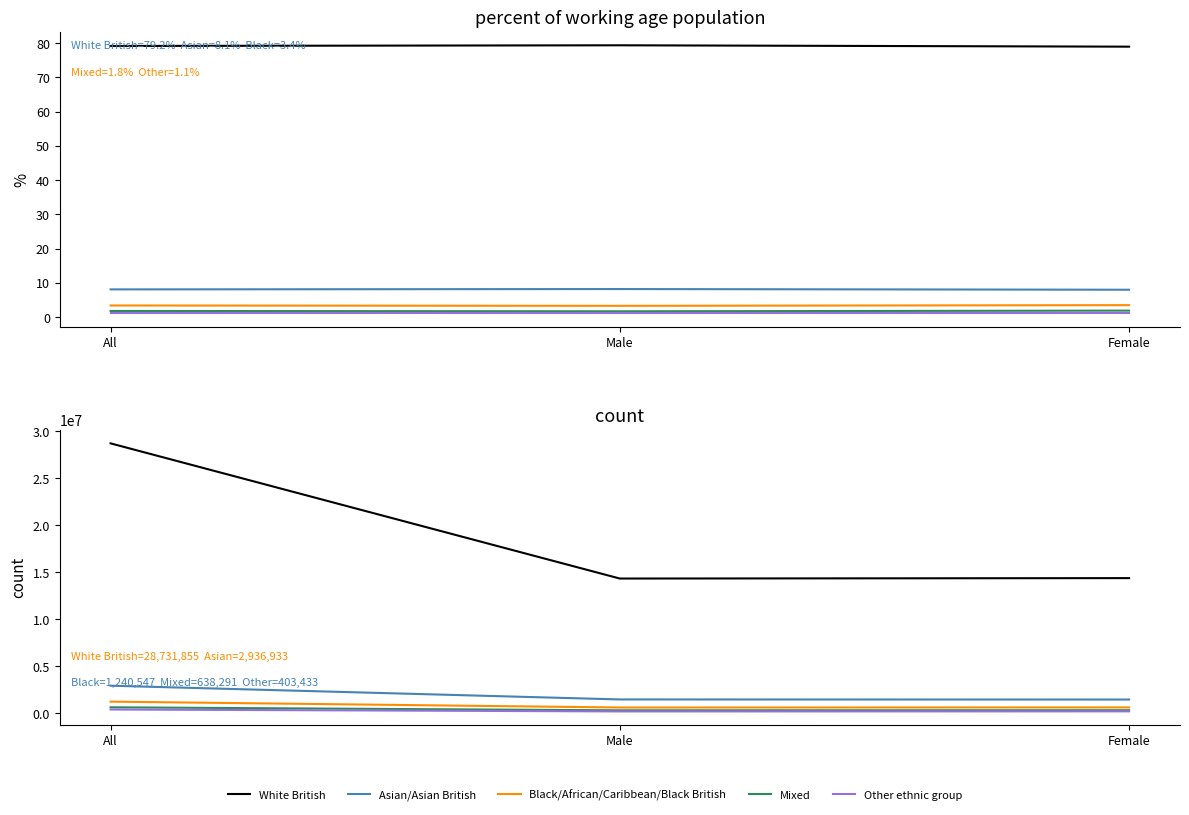

At which category does the chart reach its minimum across all series?

Male